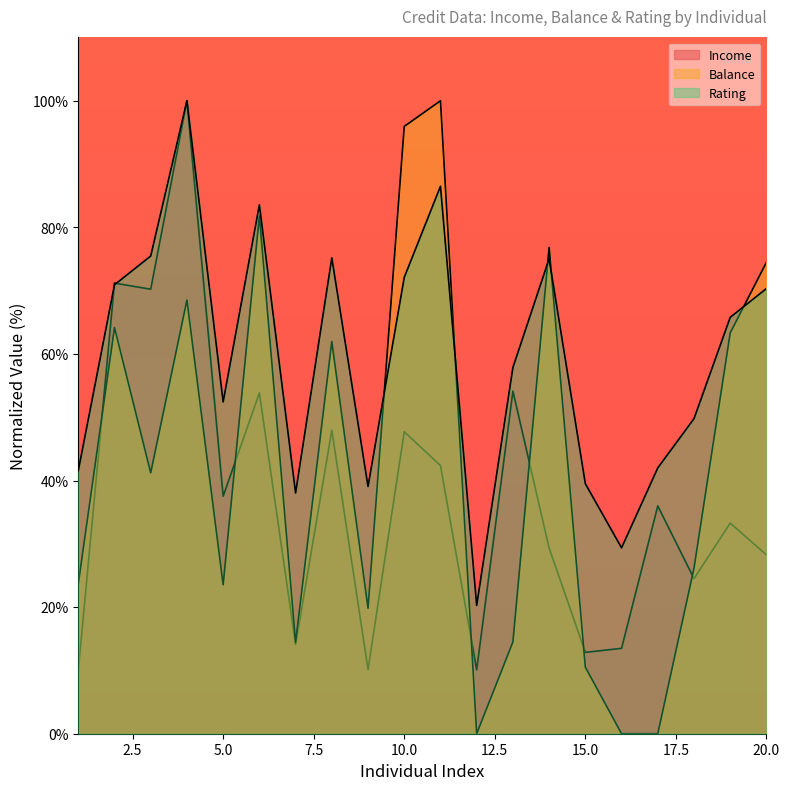

How many data points in Rating are less than 65?

10